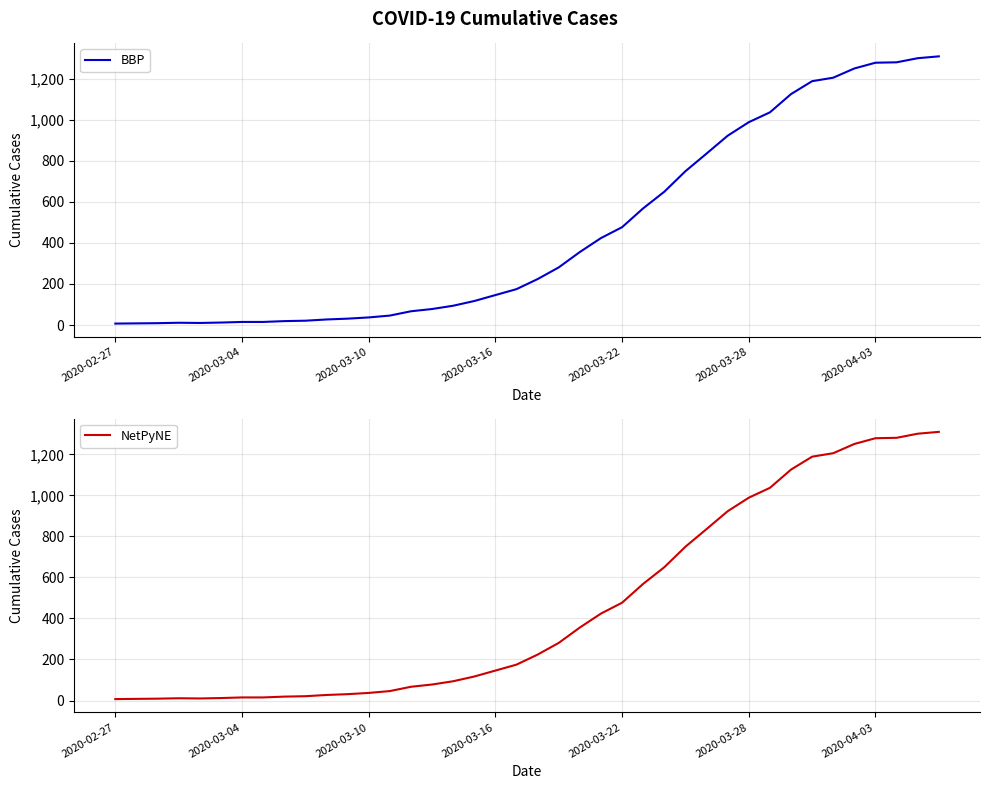

The NetPyNE series shows 281 at 21. True or false?

True